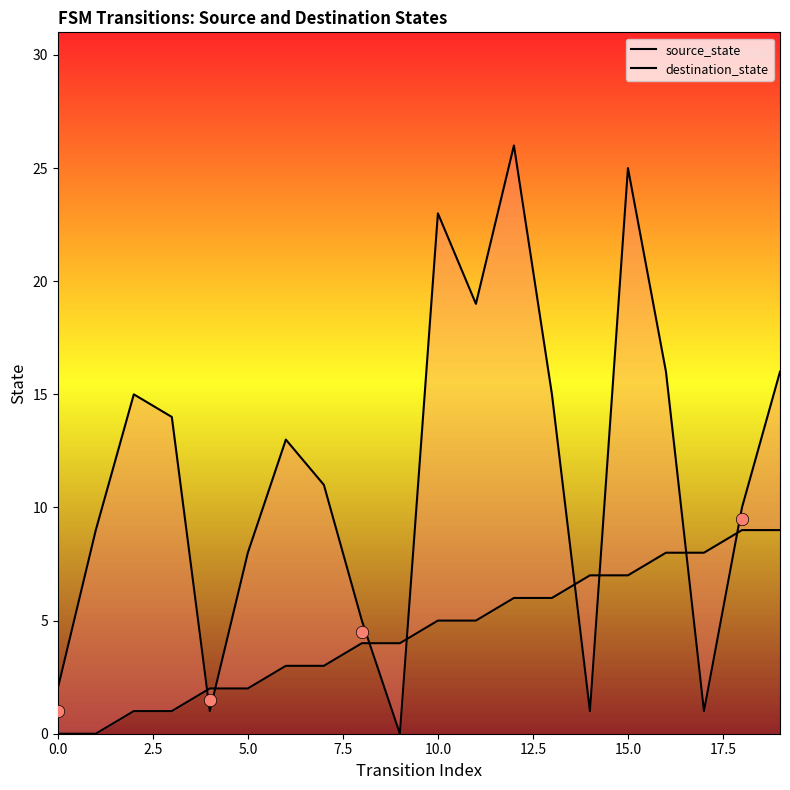

Which series reaches the maximum Y coordinate?

destination_state